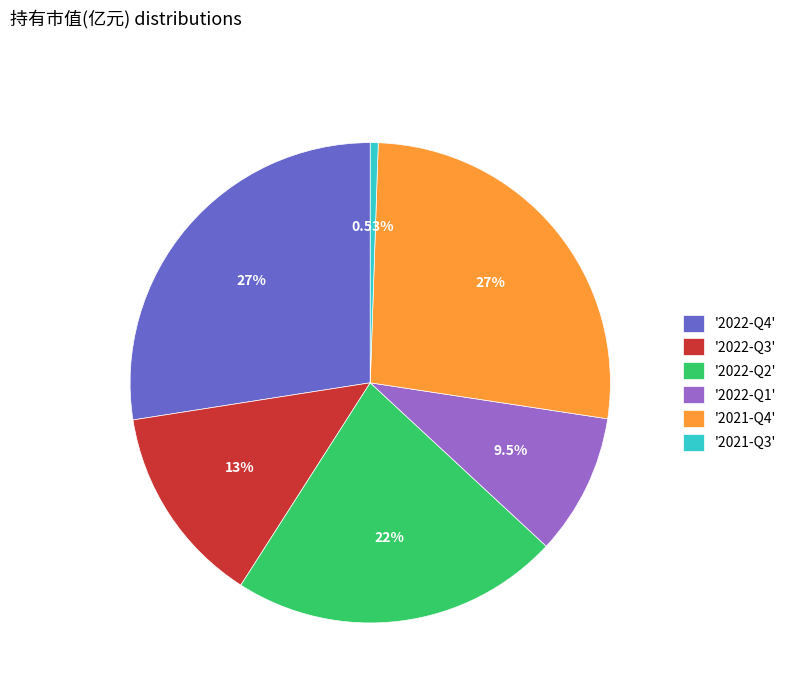

Combined, do '2021-Q3' and '2021-Q4' account for over 50%?

No